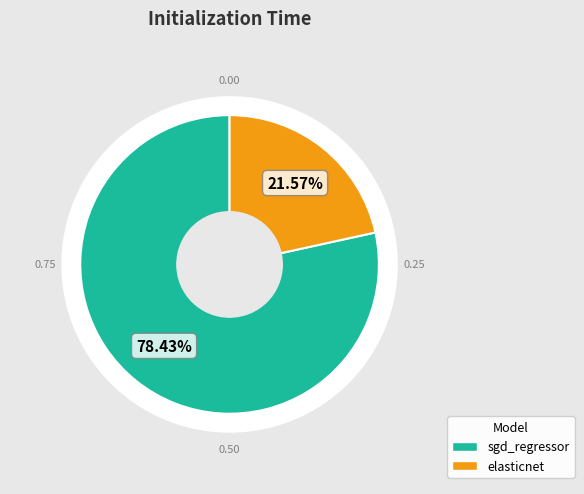

To the nearest percent, what is the difference between the elasticnet and sgd_regressor slice percentages?

57%